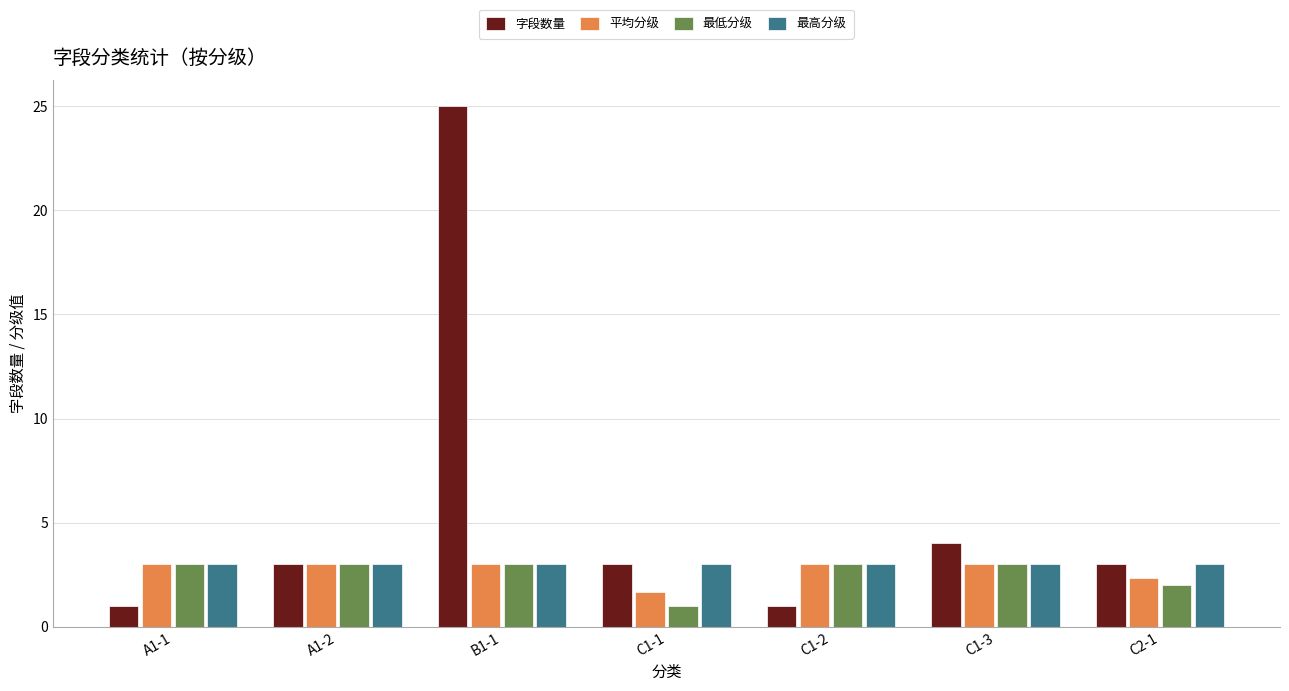

Are the bars grouped side by side (vs. stacked)?

Yes